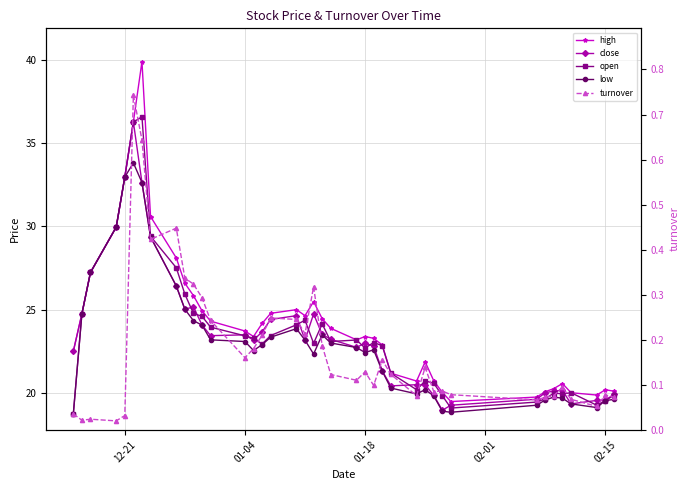

What is the maximum value for low?

33.8